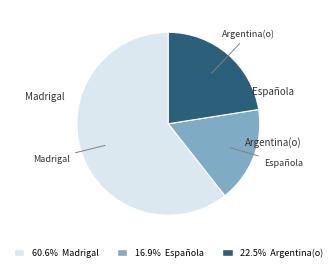

Rank the categories by value from highest to lowest.

Madrigal, Argentina(o), Española